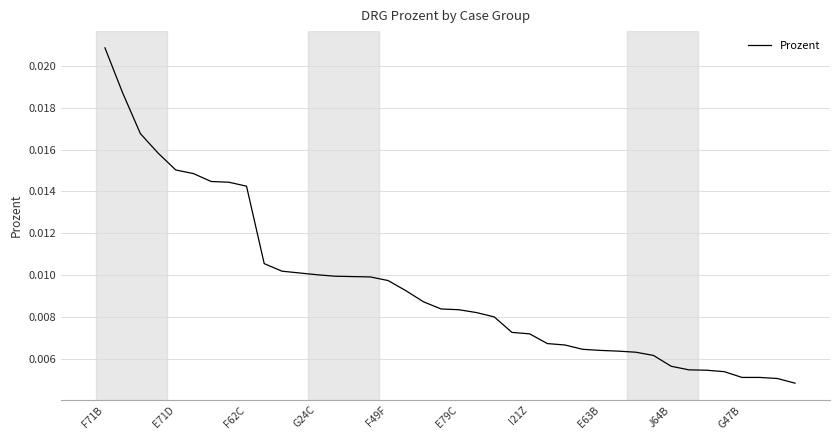

How many lines are shown in the chart?

1